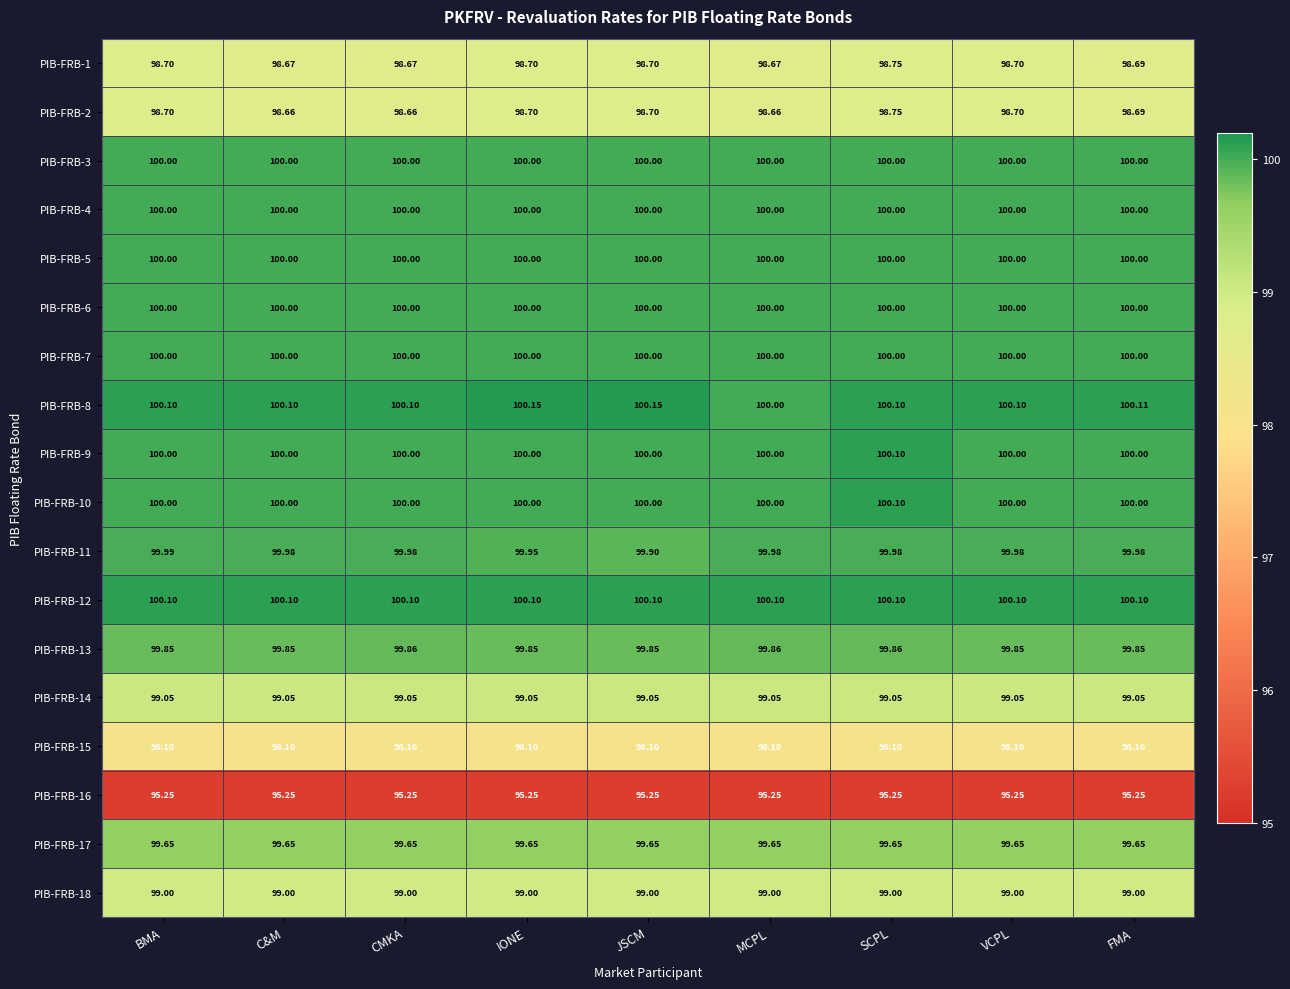

At which label does PIB-FRB-1 reach its peak?

SCPL